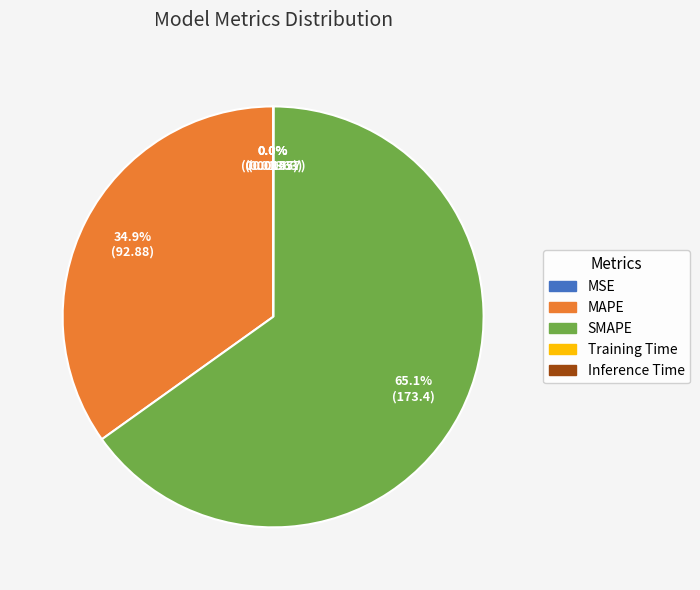

Which slice represents more than half of the pie?

SMAPE